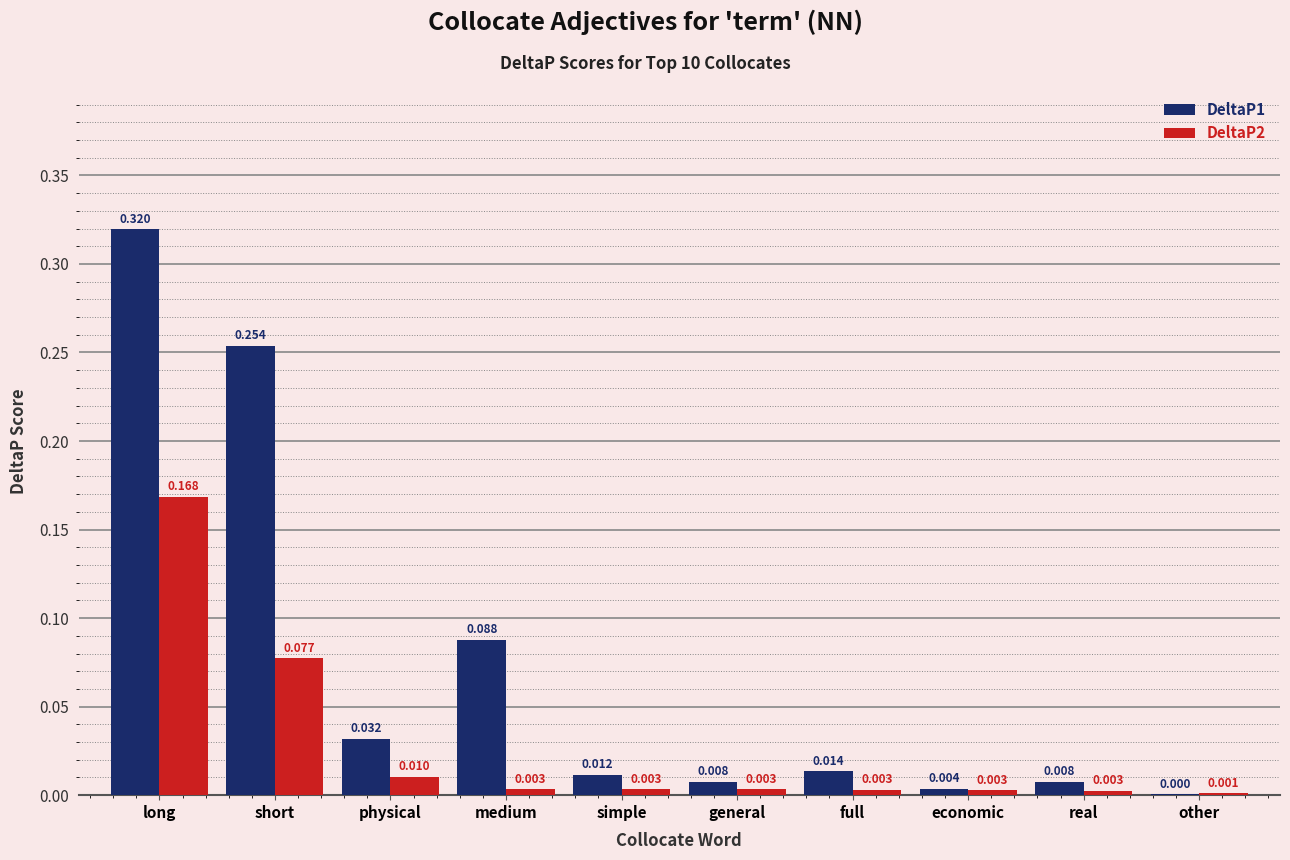

At which label is DeltaP1 closest to 0?

other